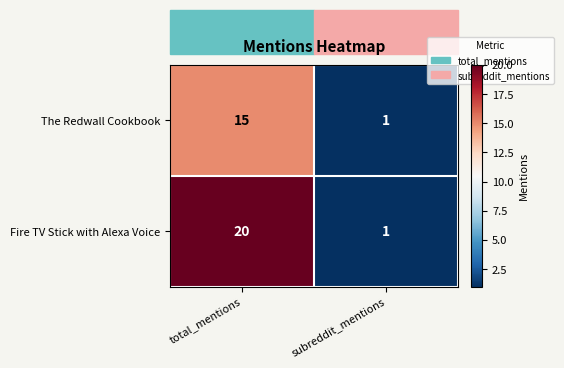

What is the spread (max minus min) of values at total_mentions?

5